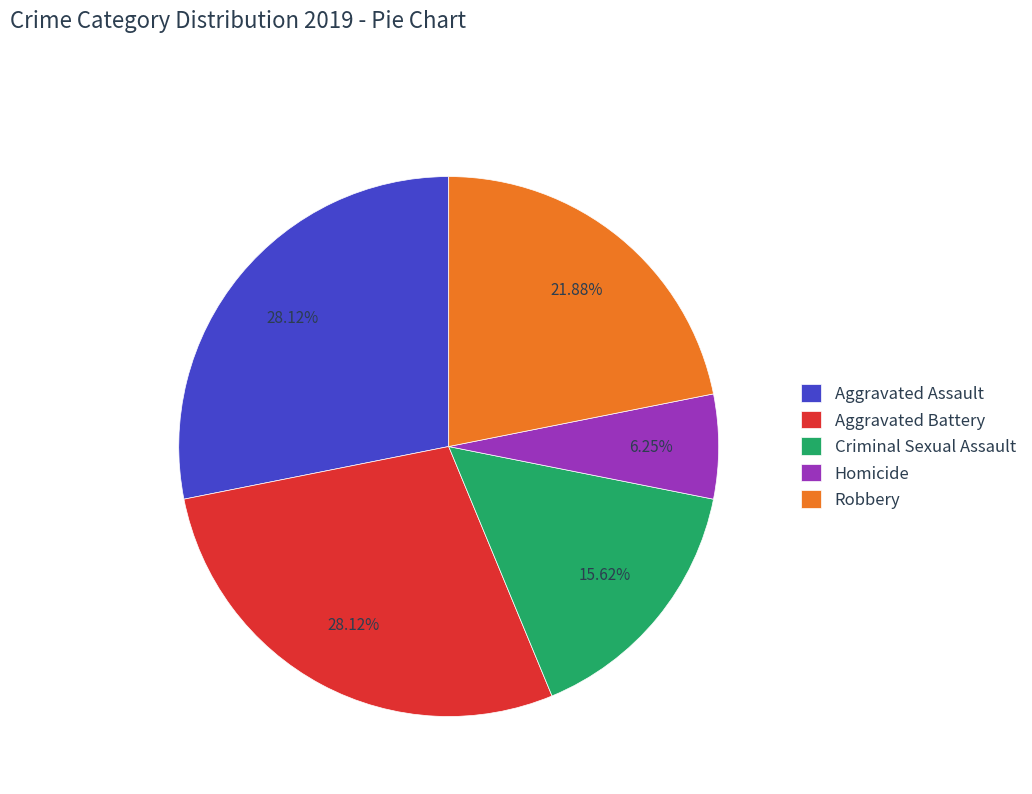

Does Criminal Sexual Assault account for over 50% of the chart?

No